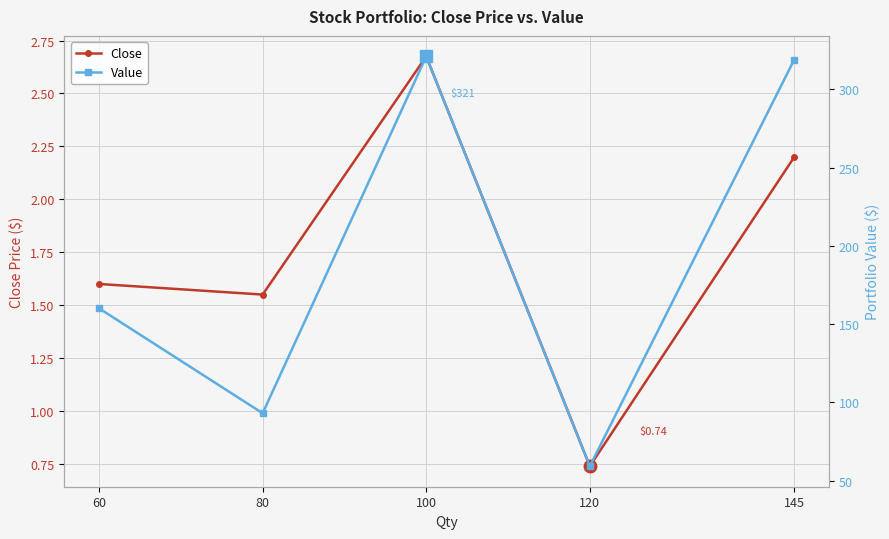

At how many categories does at least one series exceed 298?

2